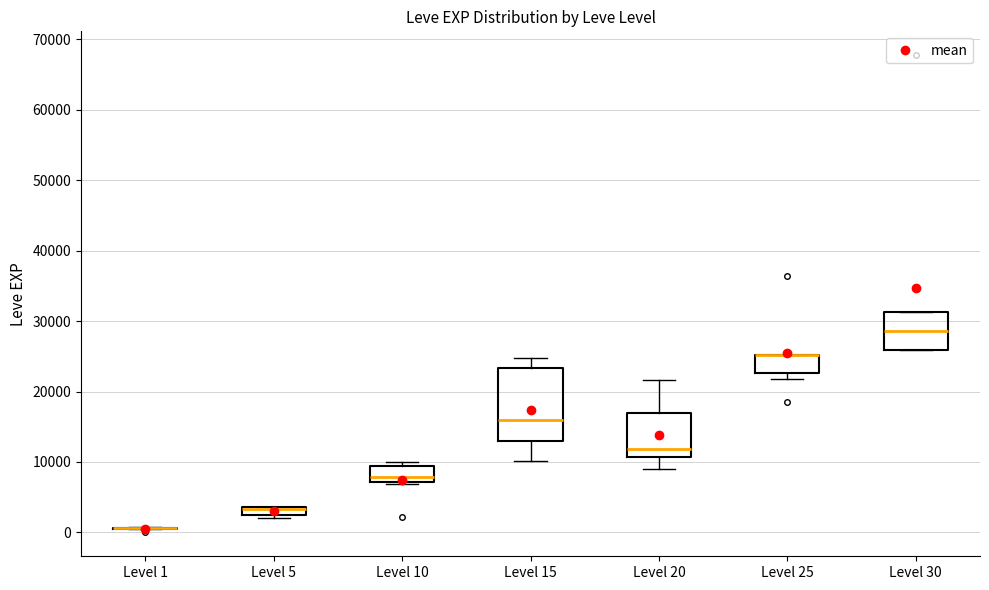

Where is the lower edge of the box for Level 15 on the y-axis? The values are not printed on the chart, so give them approximately, as read against the axis.

13000